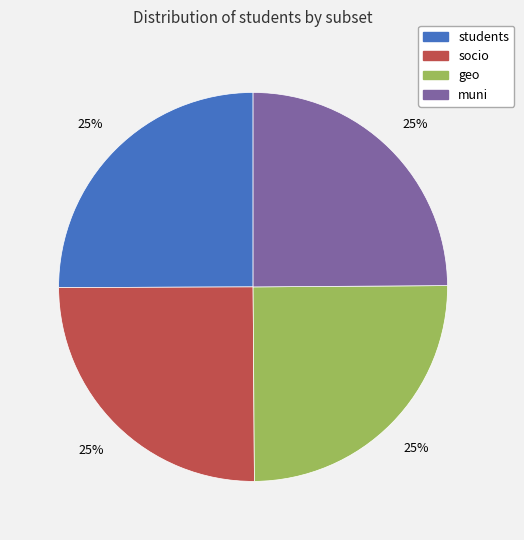

What percentage is the geo slice, to the nearest percent?

25%